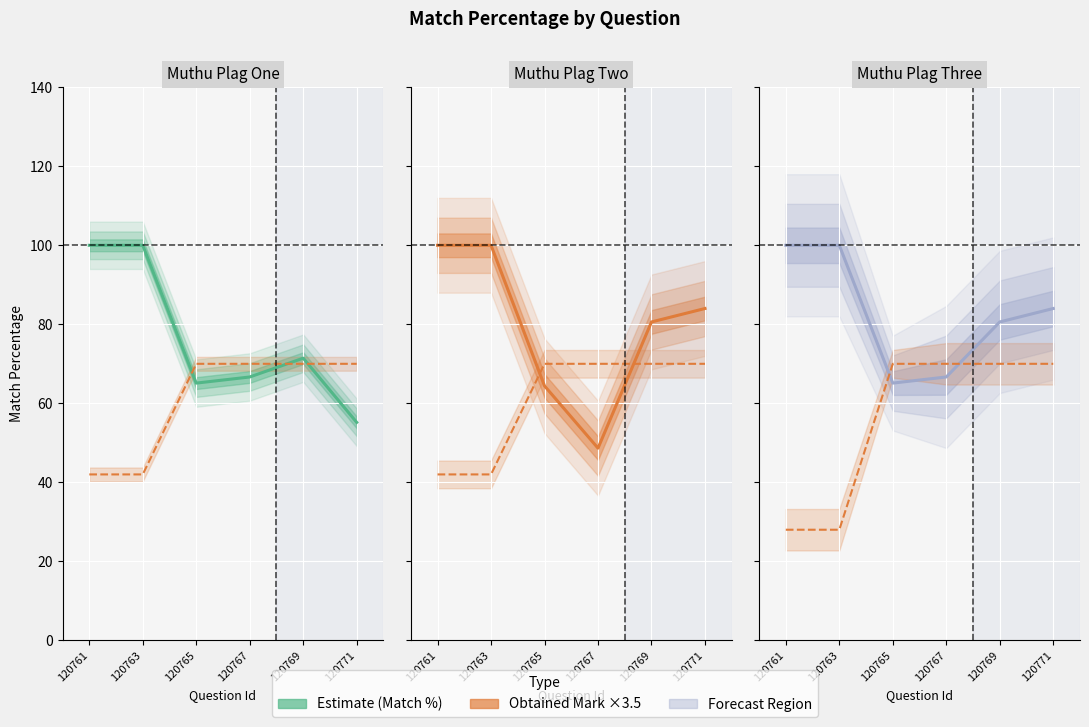

True or false: Muthu Plag Two has a value of 11.0 at 120767.

False